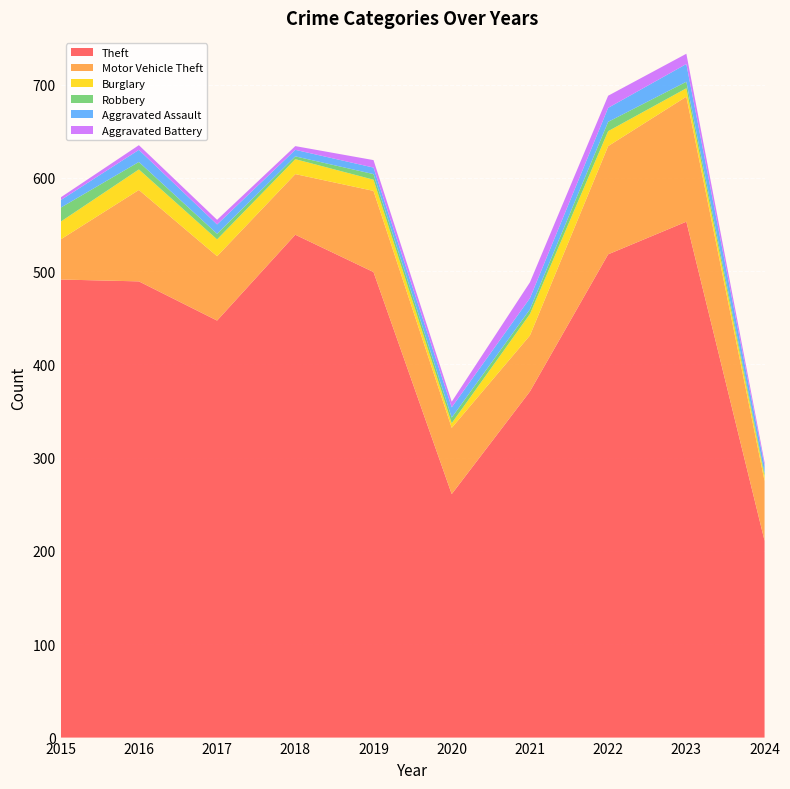

Reading left to right, transcribe all the data shown in this chart.

Theft: 491	489	447	539	499	261	371	518	553	211
Motor Vehicle Theft: 43	98	69	65	87	71	60	116	134	64
Burglary: 19	22	18	16	12	5	23	16	9	5
Robbery: 15	8	6	3	6	6	5	10	7	3
Aggravated Assault: 8	13	10	7	7	11	12	15	19	8
Aggravated Battery: 3	5	5	4	8	6	17	13	11	4